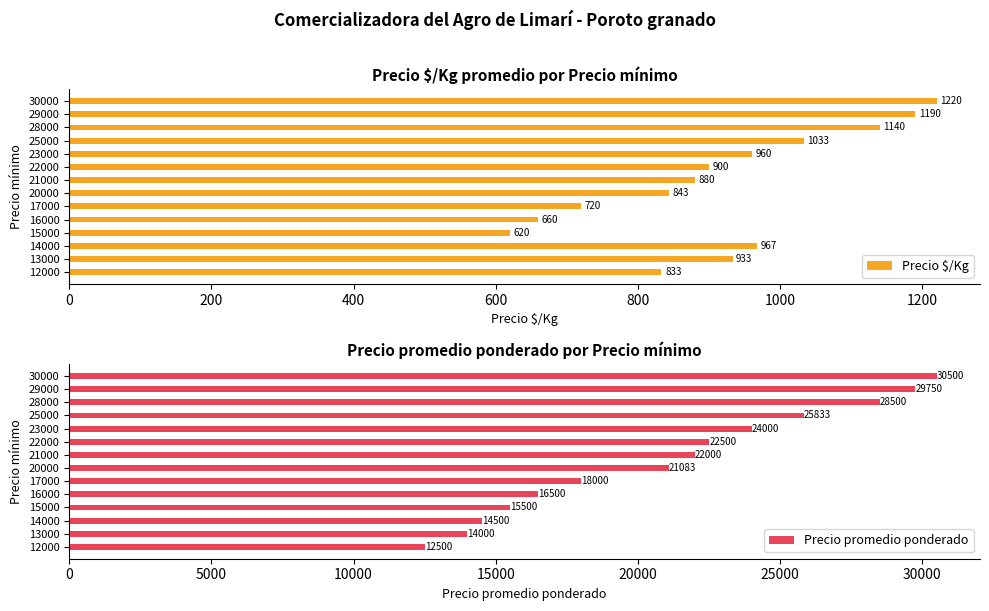

Count the number of categories in the chart.

14